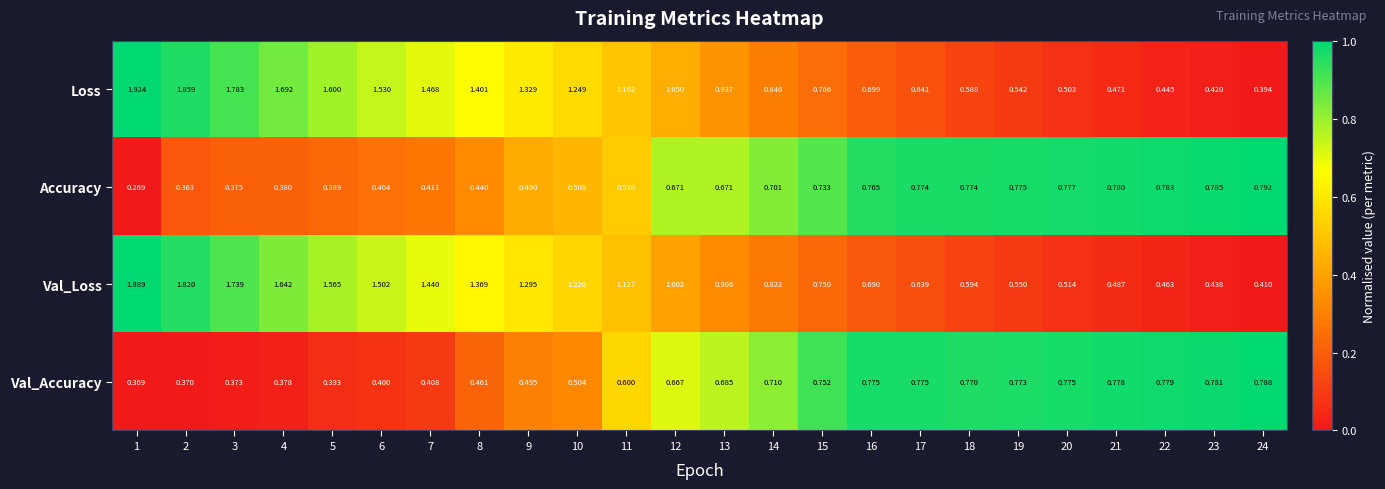

Which series has the largest total across all categories?

Loss